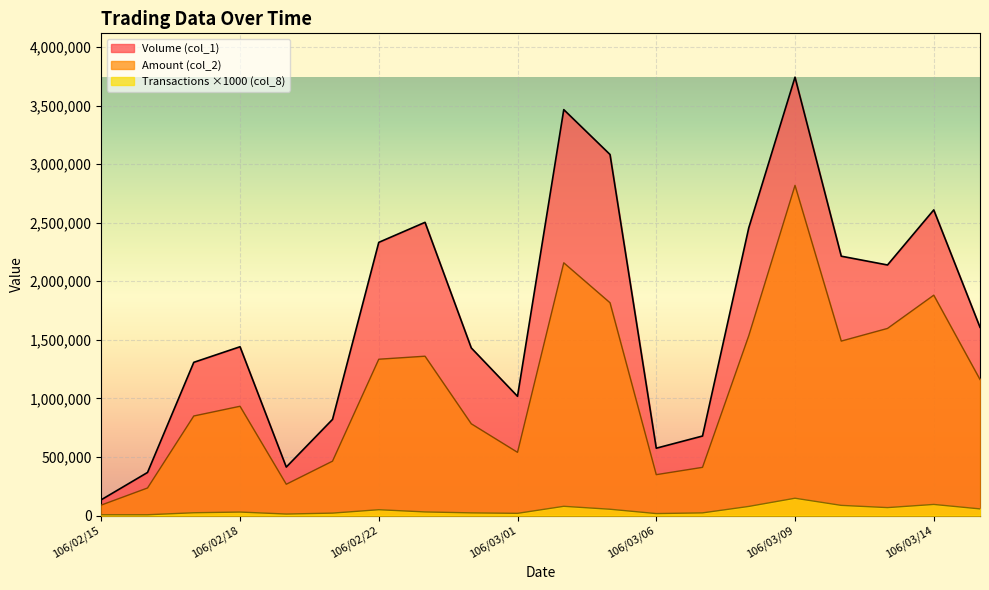

The Transactions (col_8) series shows 13407 at 106/02/21. True or false?

False